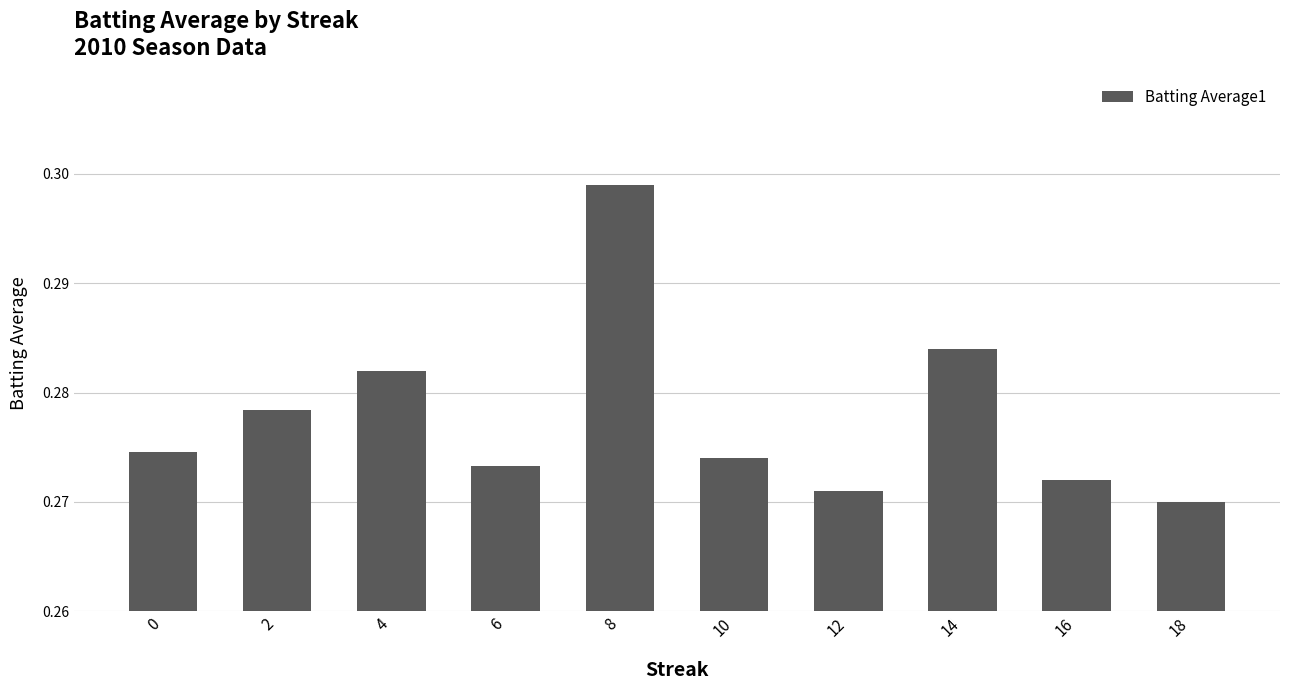

How many series are shown in this chart?

1